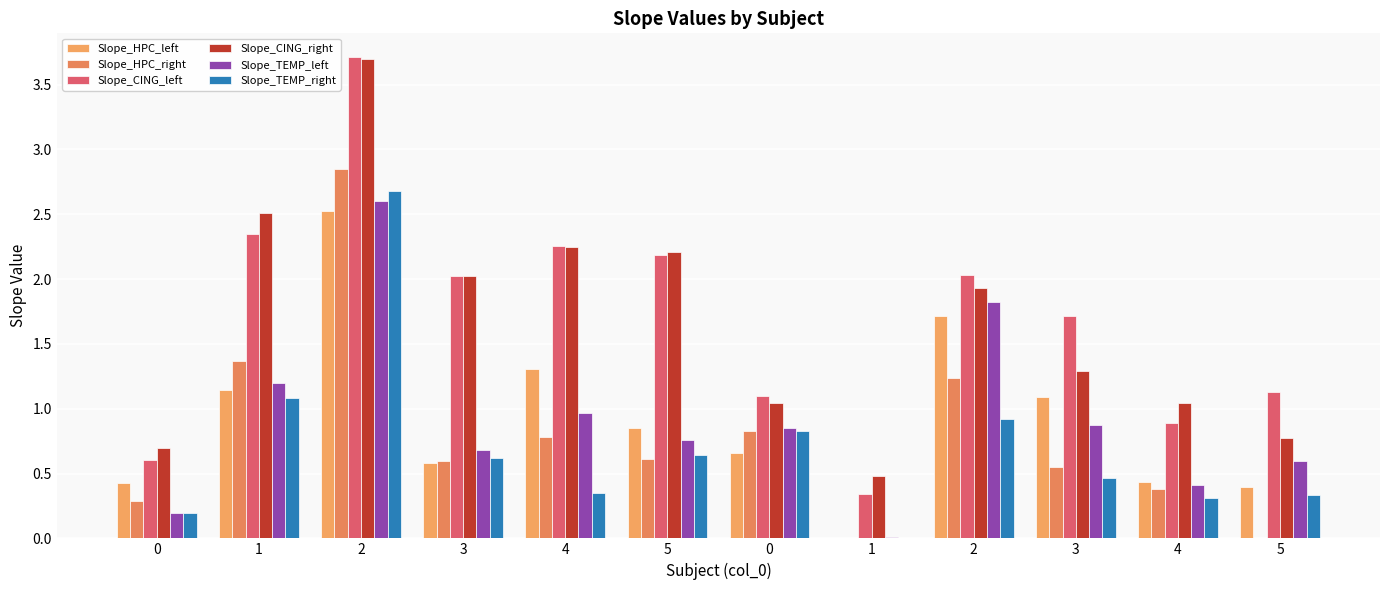

Count the number of data series in this chart.

6